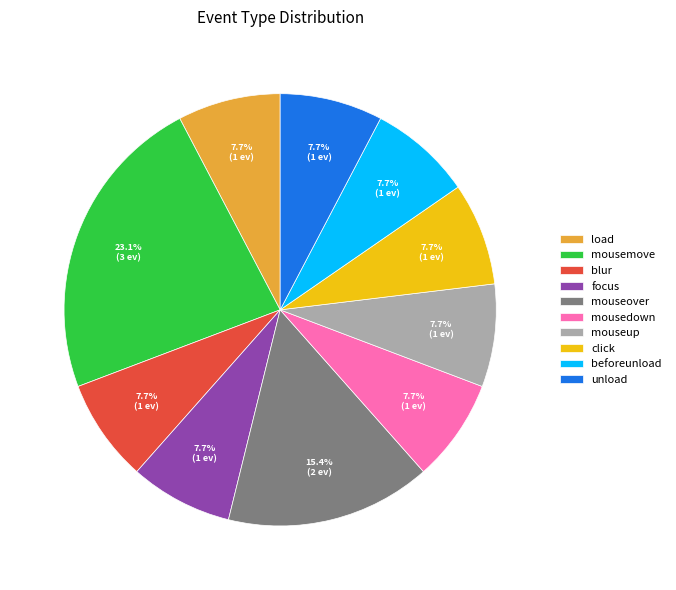

How many slices are in this pie chart?

10